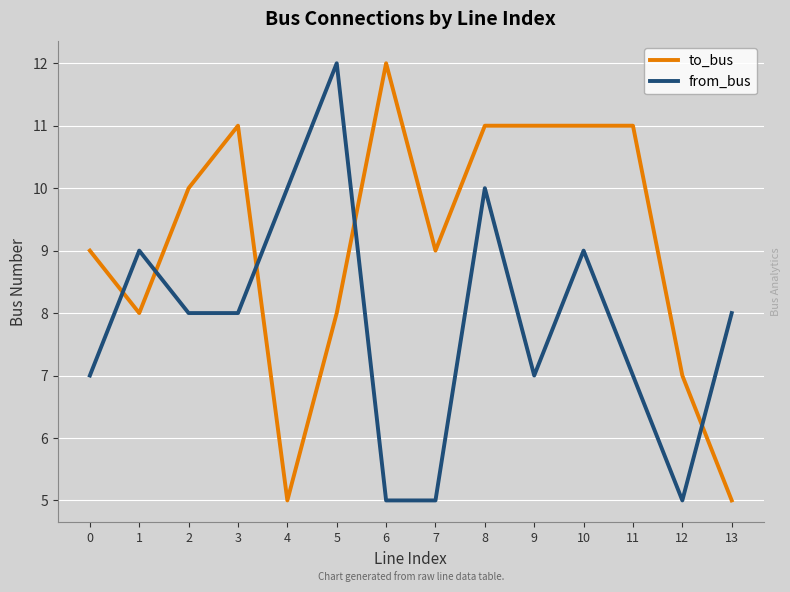

Between 9 and 10, which series saw the biggest shift?

from_bus